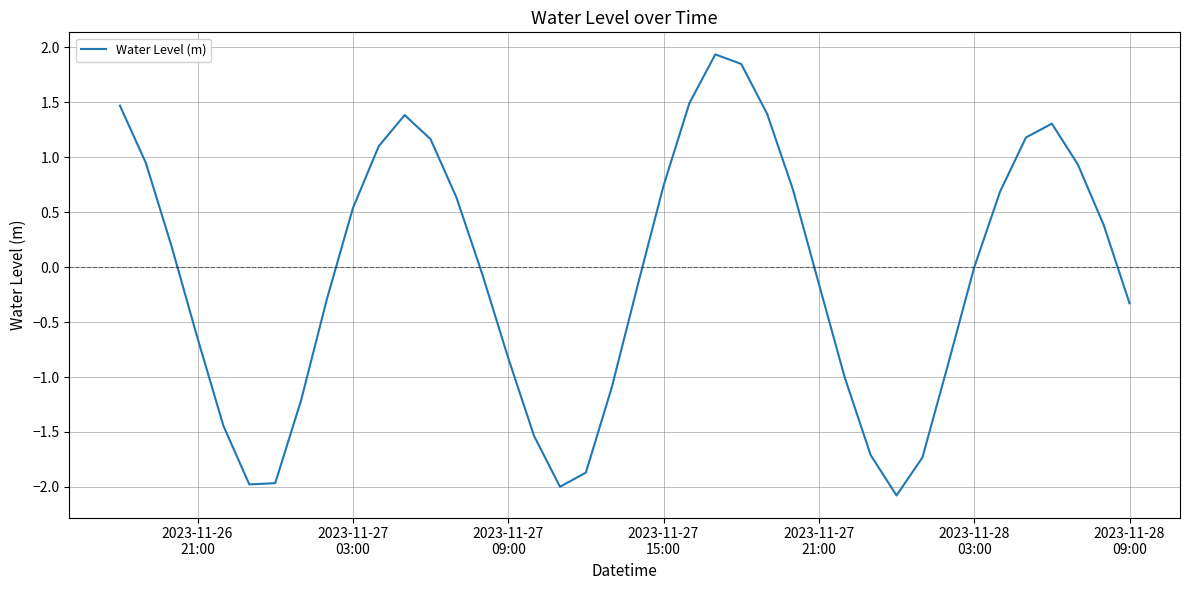

Does the chart have visible grid lines?

Yes